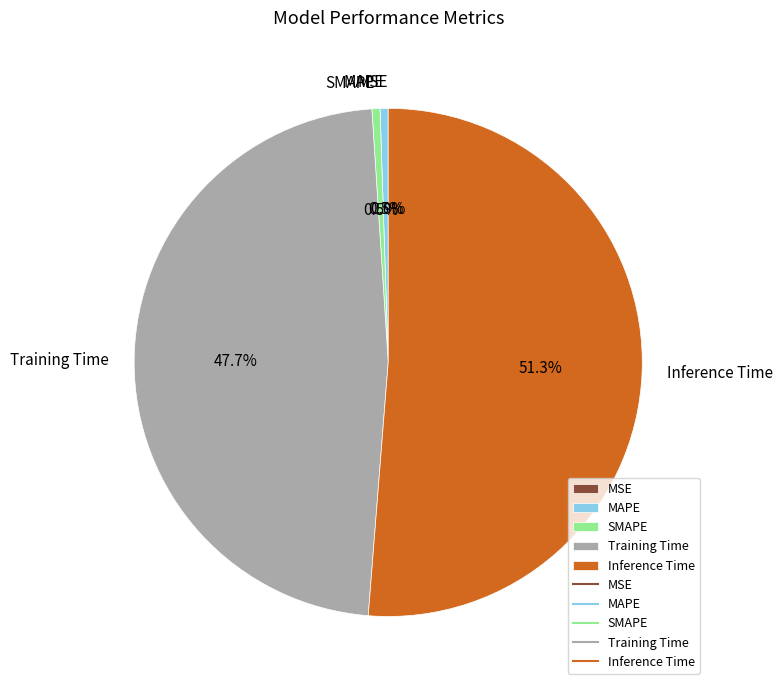

Combined, what portion of the pie is Training Time and Inference Time?

99.0%